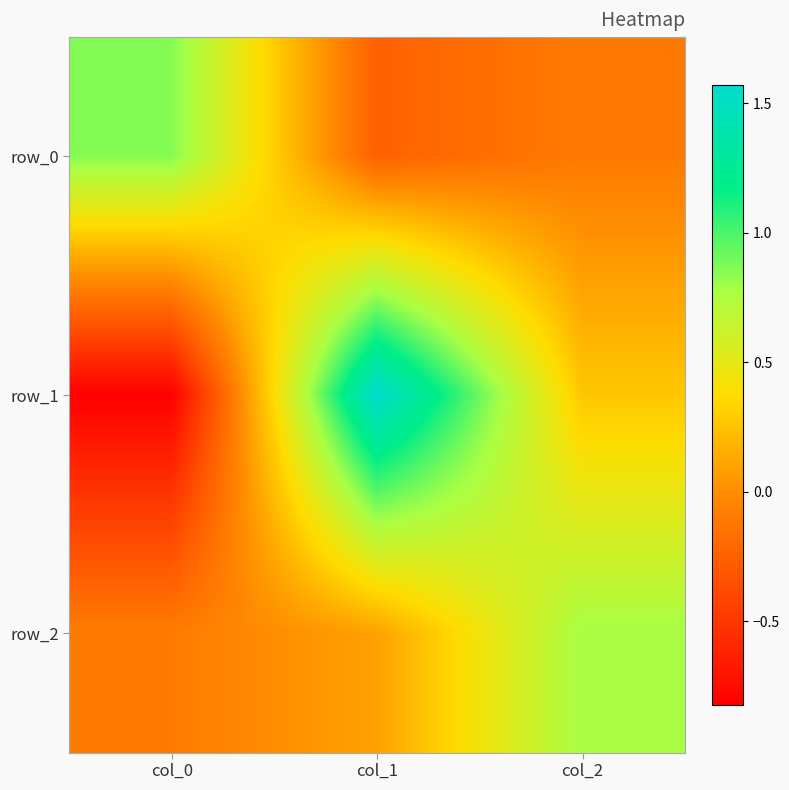

Is it true that row_0 equals 0.9 at col_0?

True